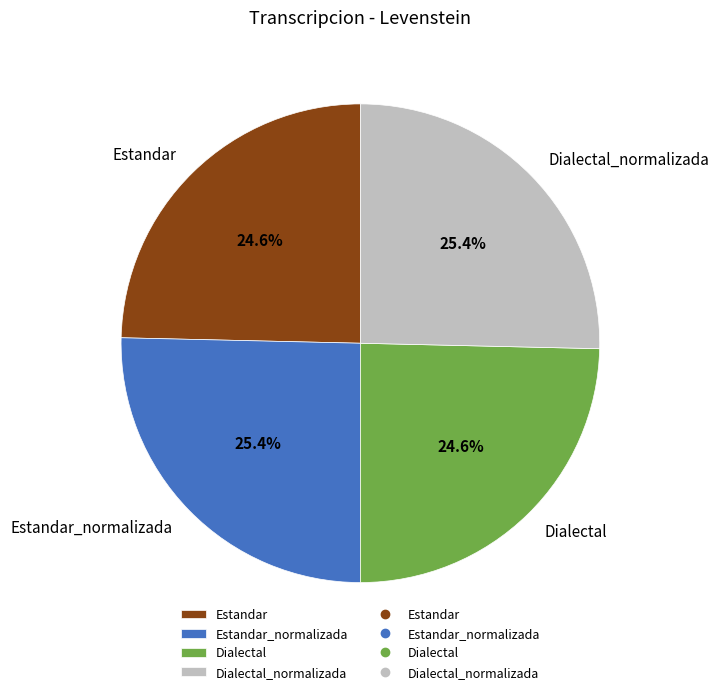

What portion of the pie excludes Dialectal?

75.4%